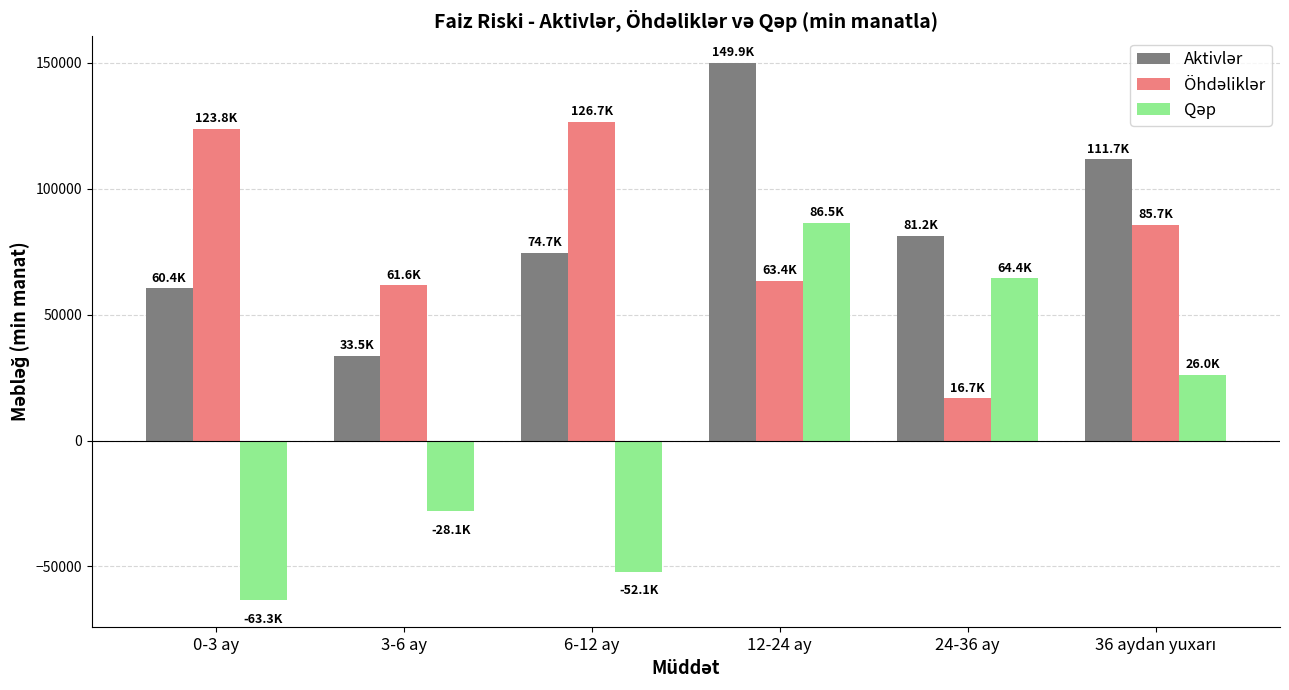

Which label corresponds to the largest value in the chart?

12-24 ay